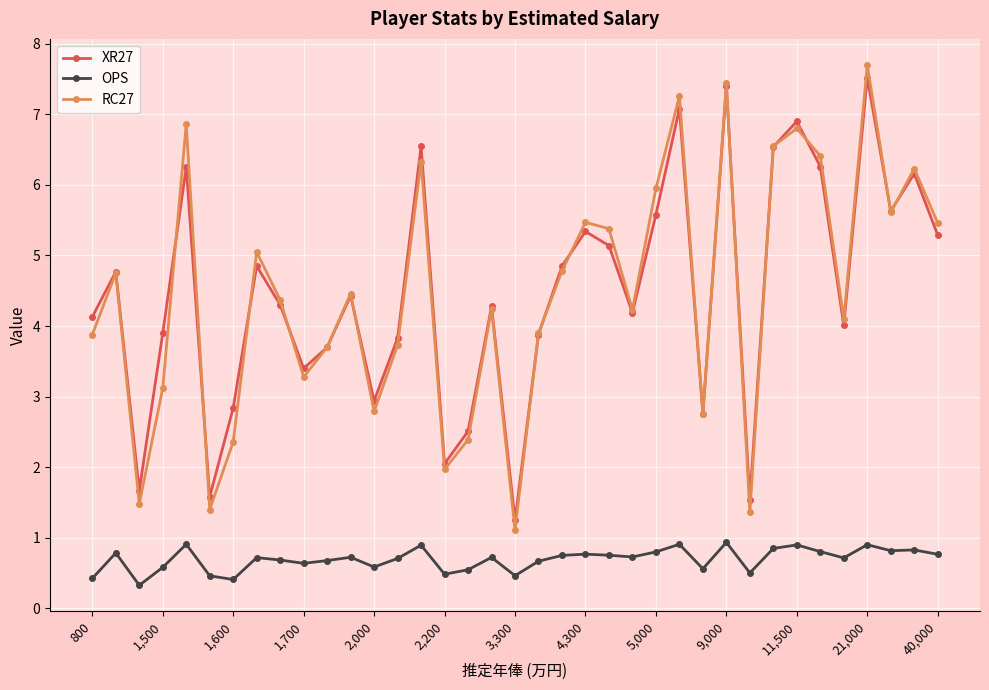

True or false: RC27 has more than 0 points higher than both neighbors.

True